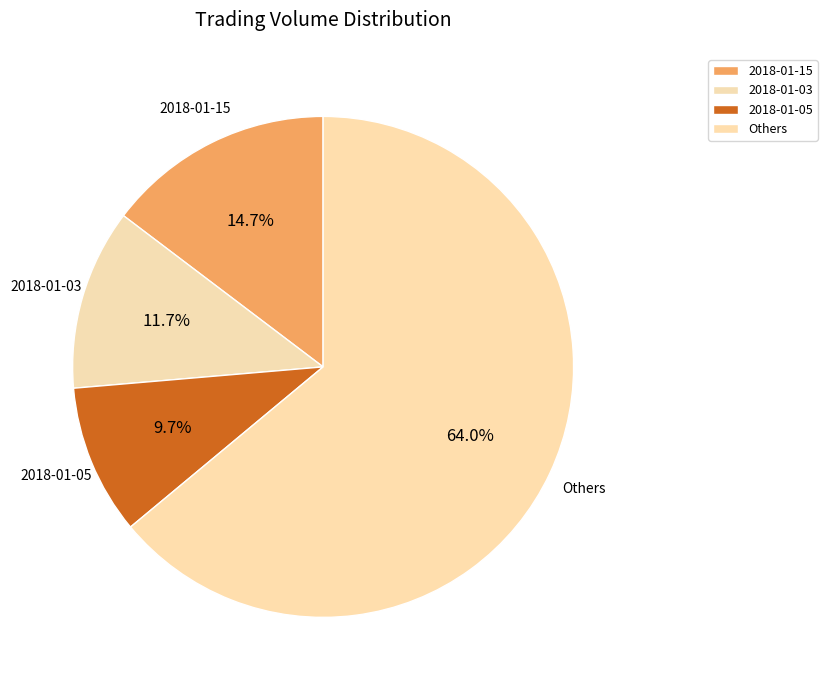

What percentage is NOT represented by 2018-01-03?

88.3%